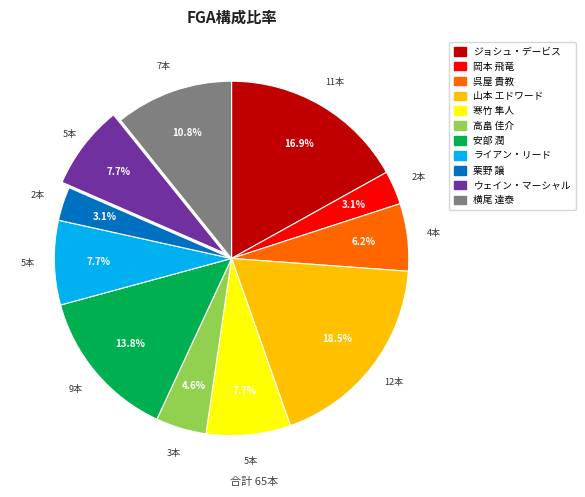

To the nearest percent, what portion does 高畠 佳介 represent?

5%